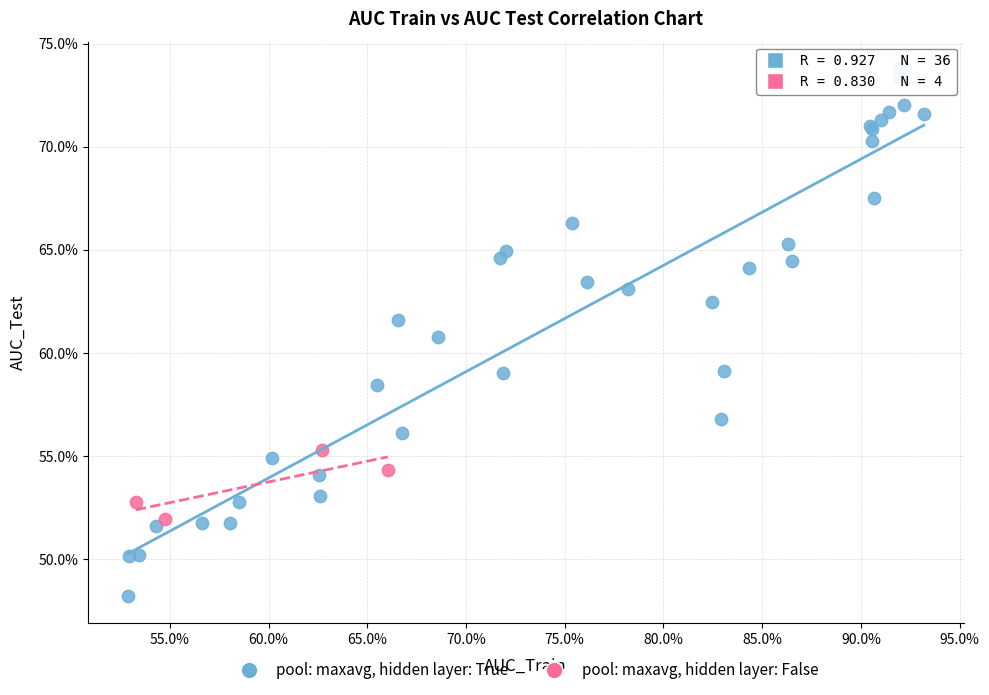

What are all the series names shown in the legend?

pool: maxavg, hidden layer: True, pool: maxavg, hidden layer: False